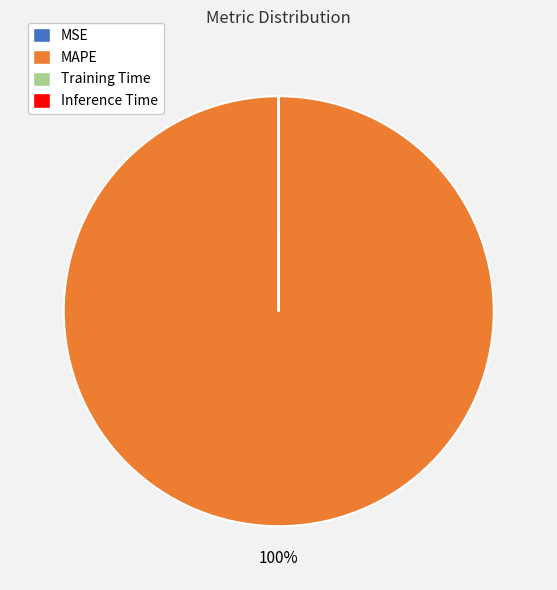

Which slice is the largest?

MAPE